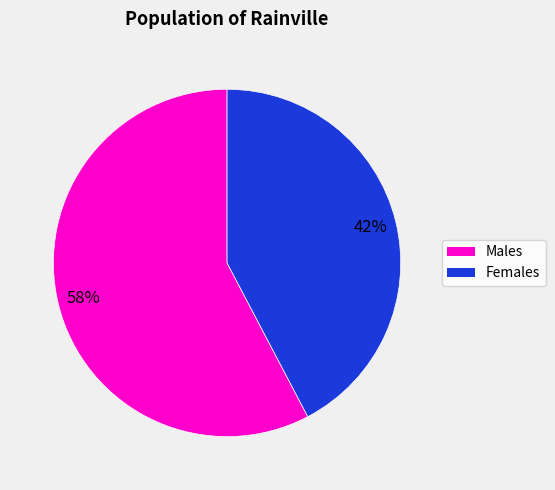

Is there a majority slice in this chart?

Yes